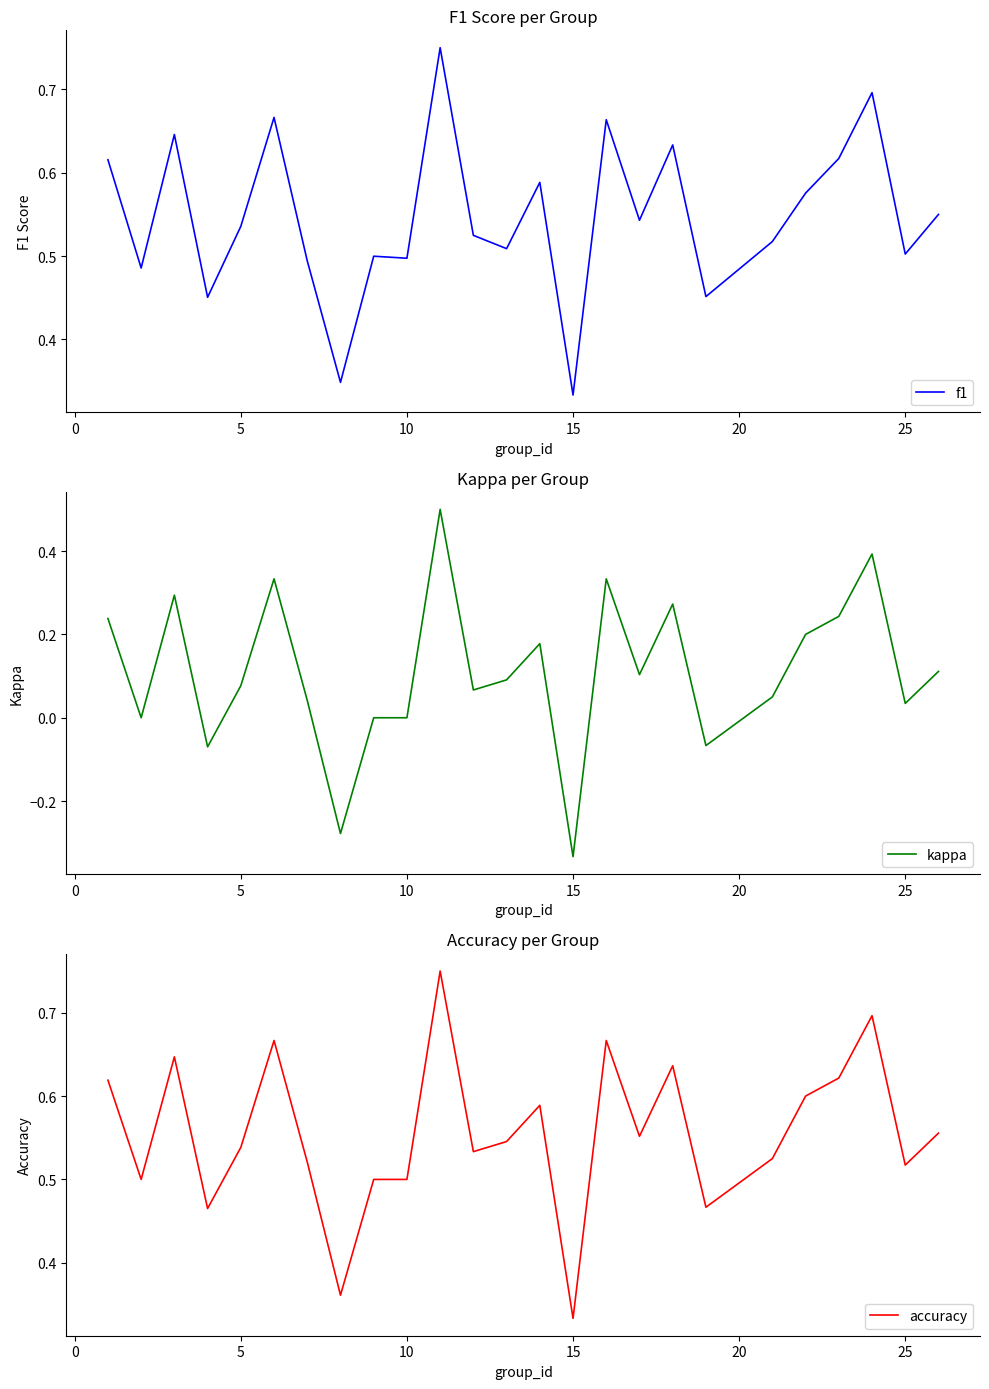

Count the f1 values in the range 0 to 1.

25